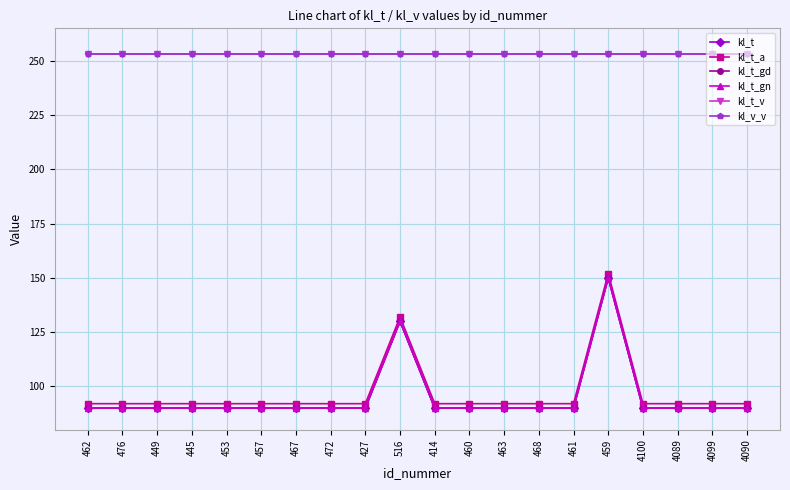

Does the chart have visible grid lines?

Yes